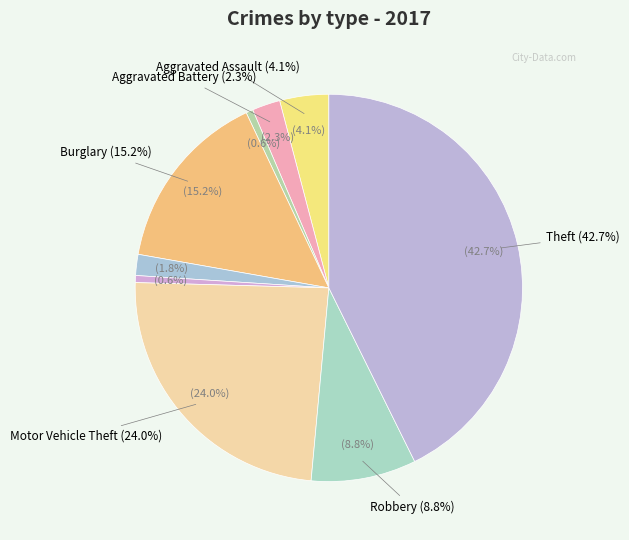

To the nearest percent, what is the difference between the largest and smallest slice percentages?

42%